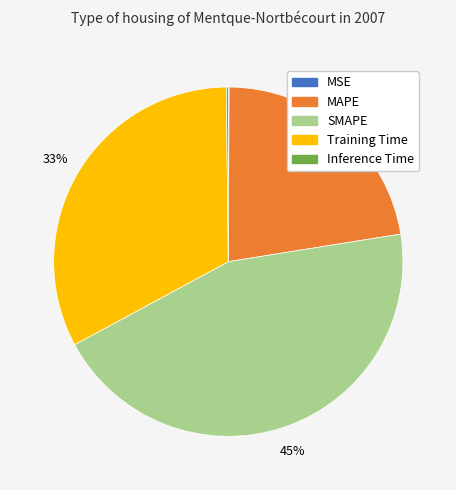

To the nearest percent, what percentage of the pie is SMAPE?

45%